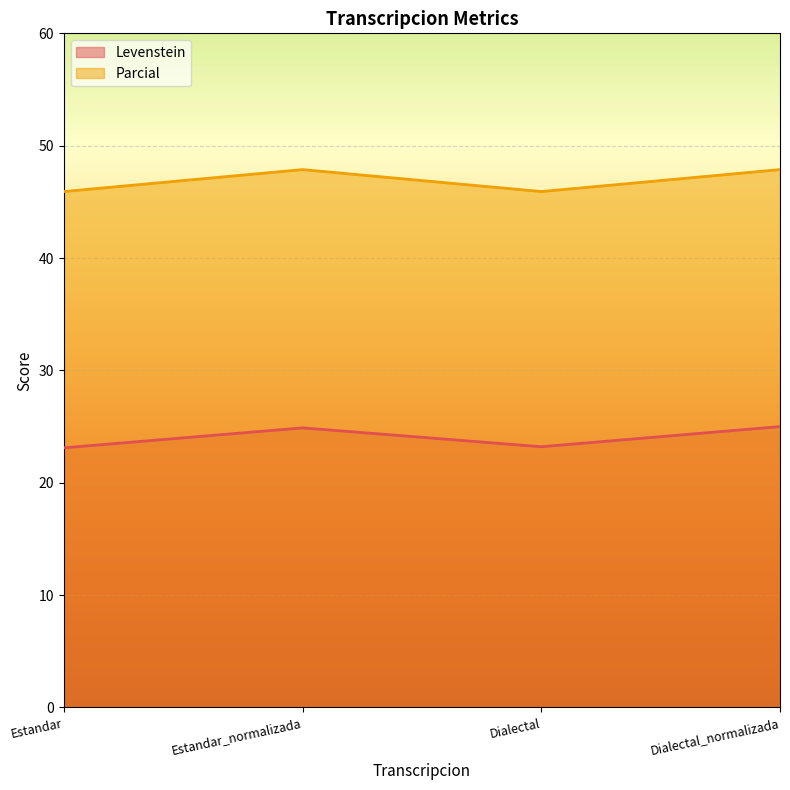

List the series in order of their overall mean, lowest first.

Levenstein, Parcial